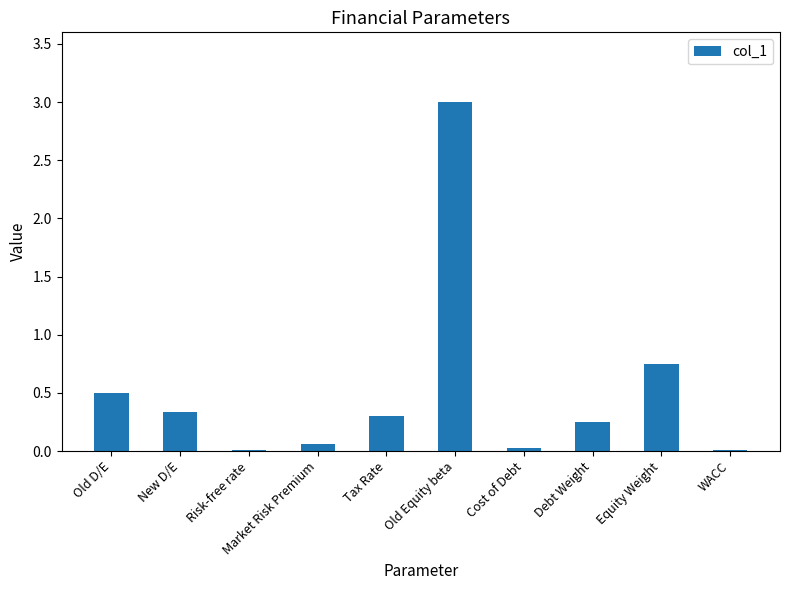

What is the maximum value shown in the chart?

3.0